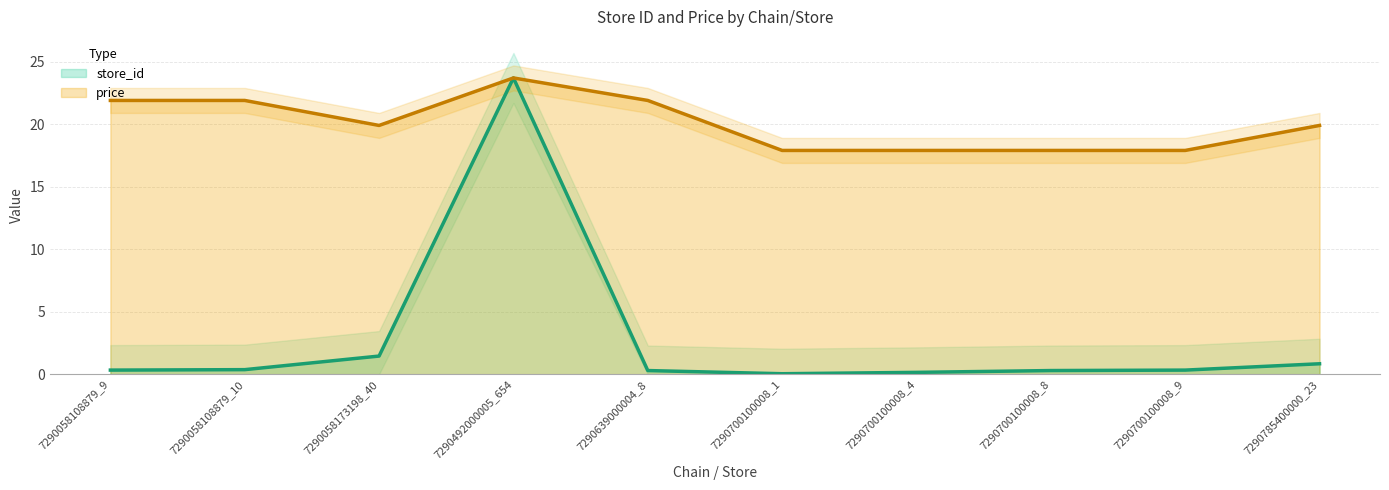

Count the price values in the range 17 to 21.

6